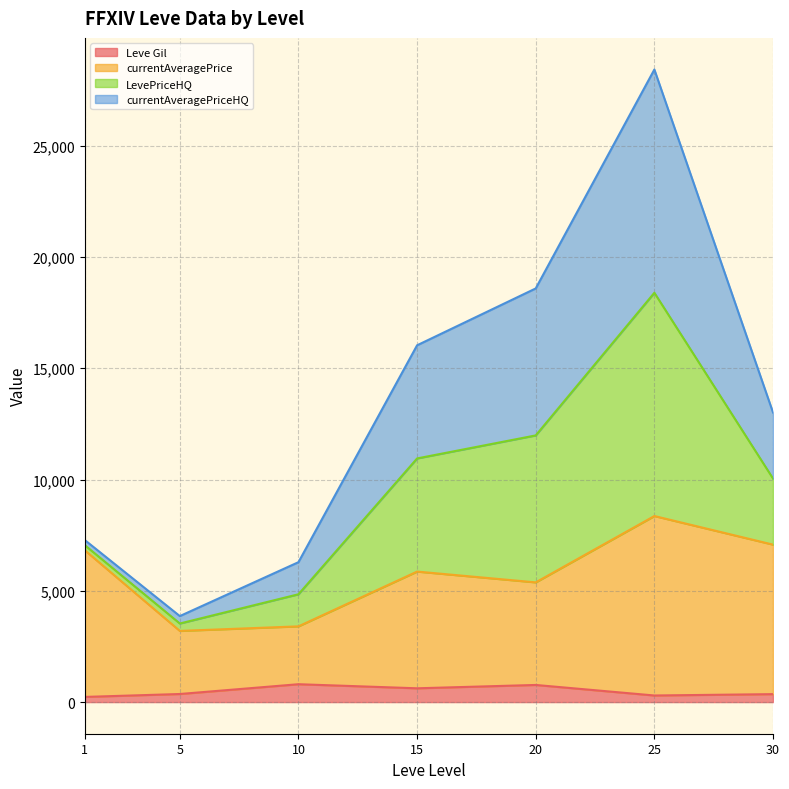

What is the average value of the Leve Gil series?

491.9